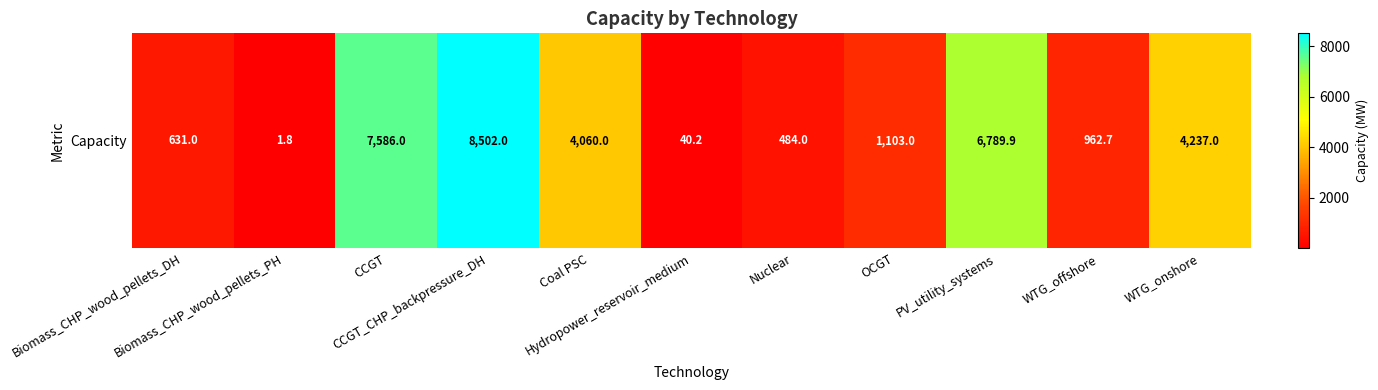

The chart shows a value of 878.1 at Biomass_CHP_wood_pellets_DH. True or false?

False